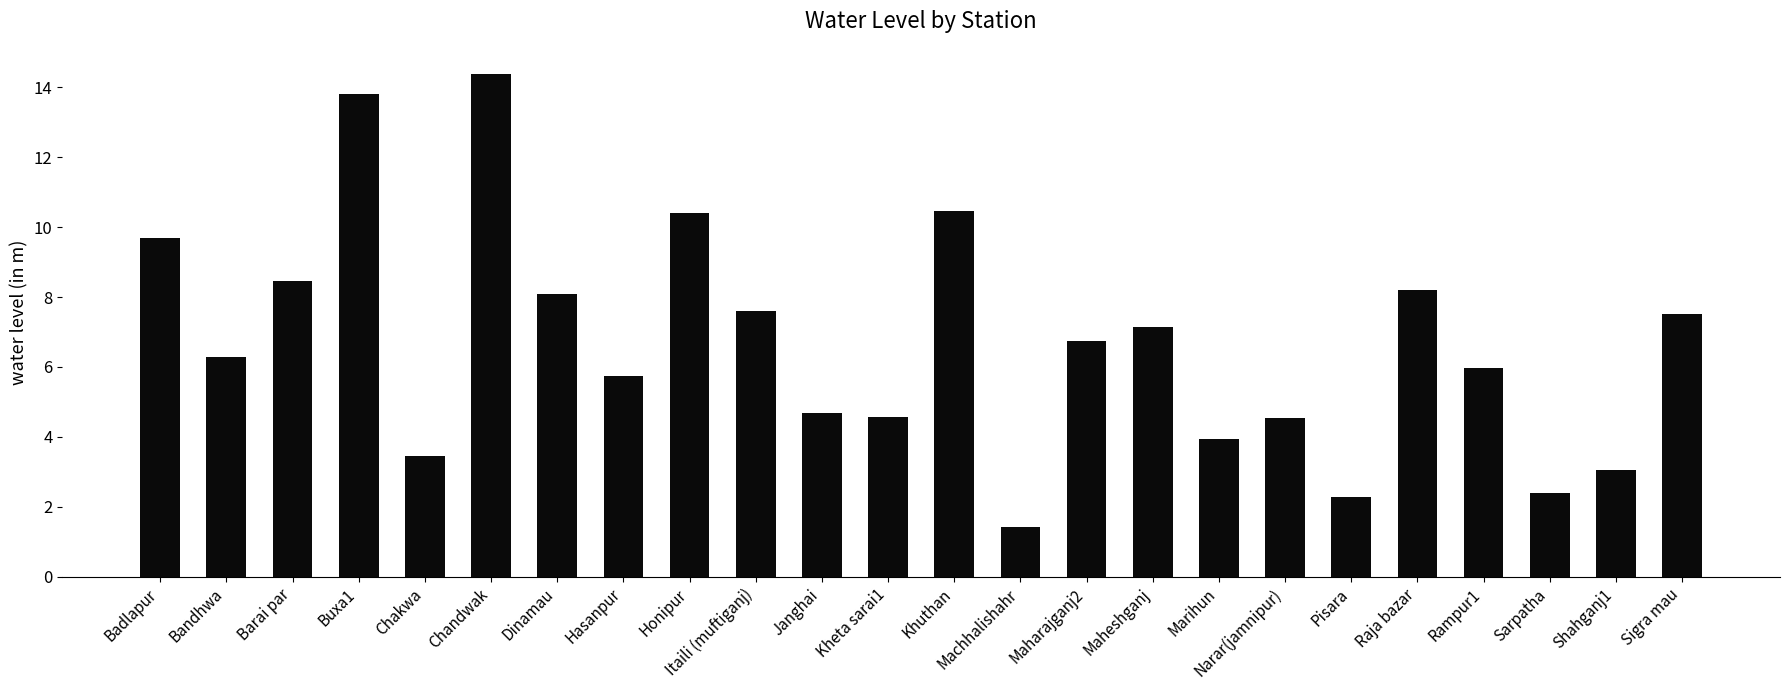

How many categories are shown in the chart?

24